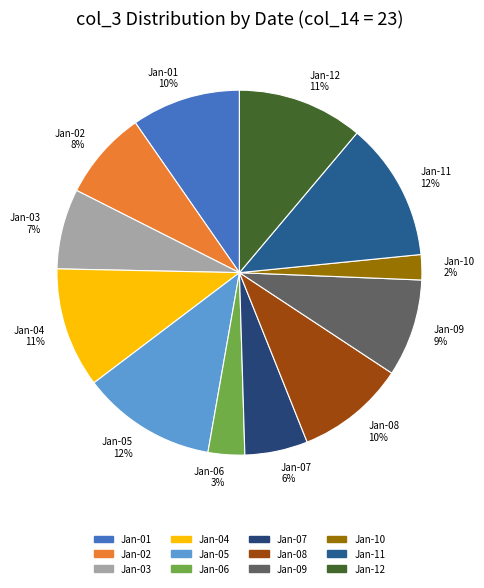

Is the sum of Jan-04 and Jan-11 greater than half?

No